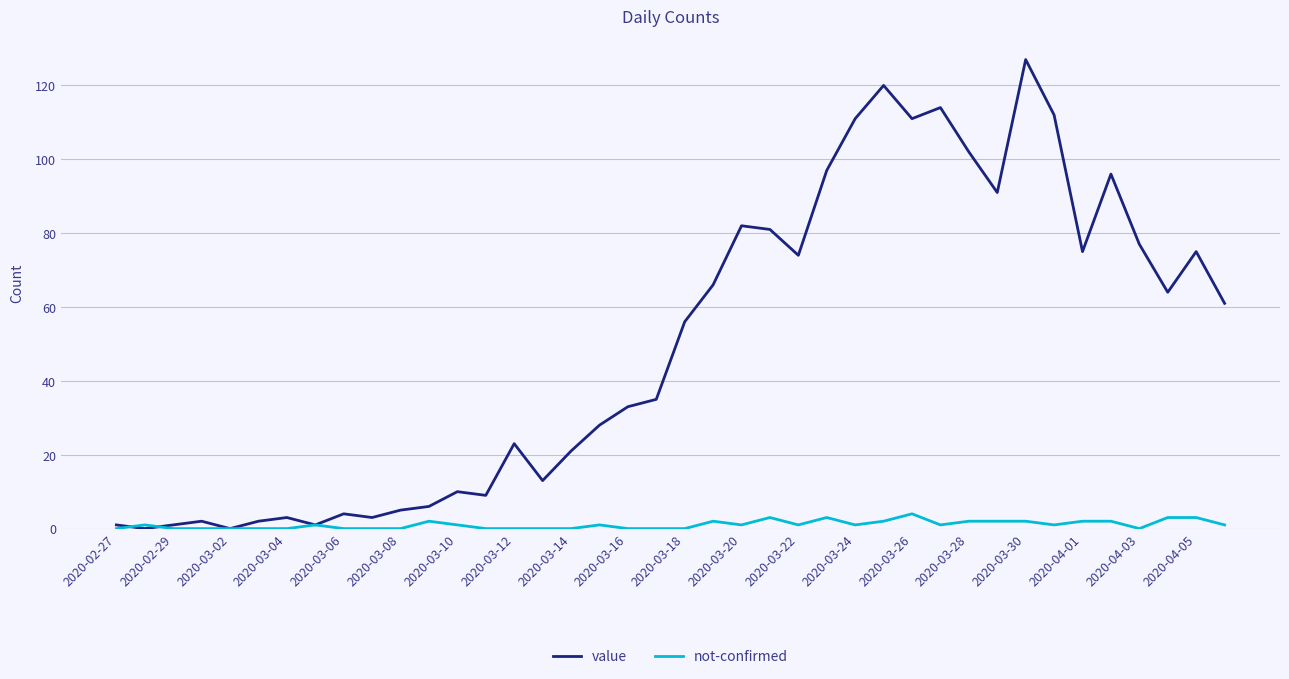

Which series has the largest total across all categories?

value